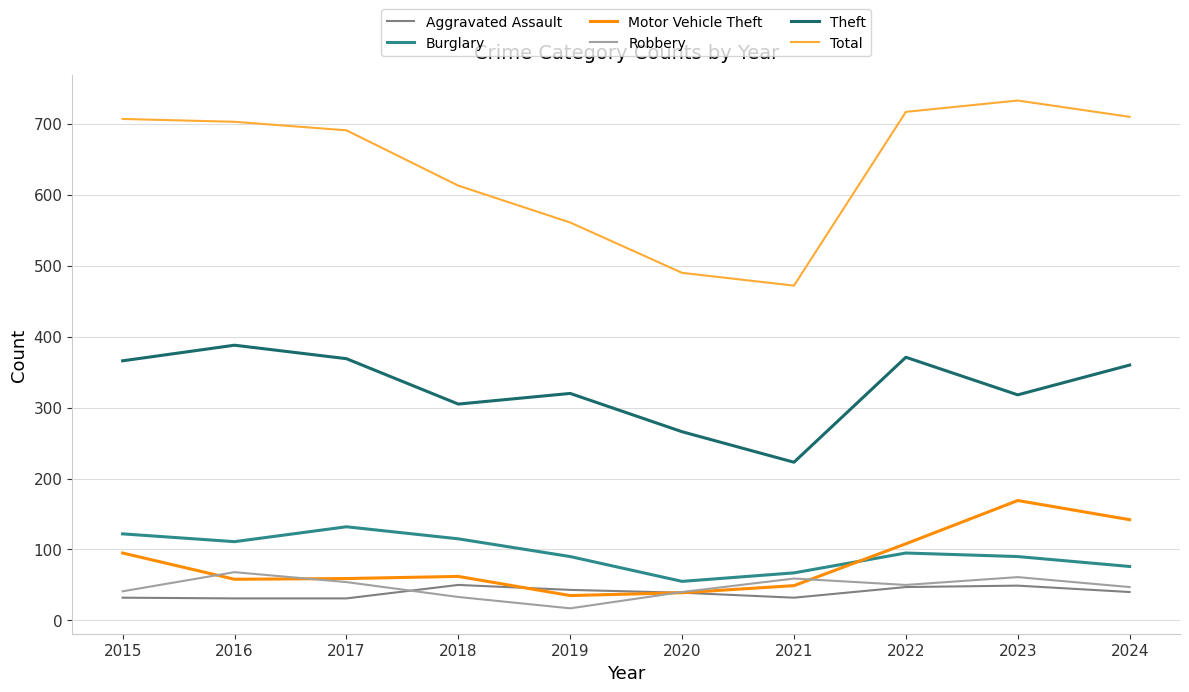

Does the chart have visible grid lines?

Yes